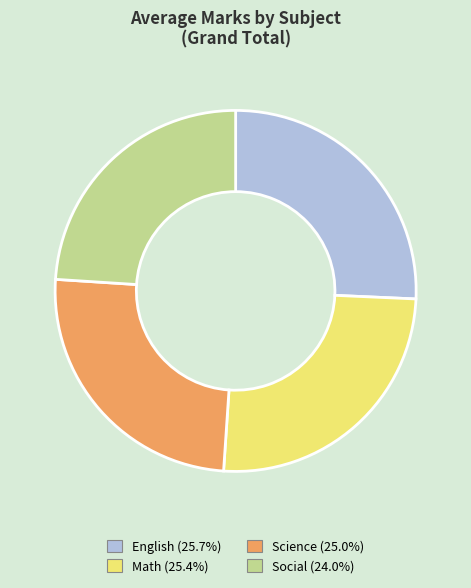

Between English and Social, which is larger?

English